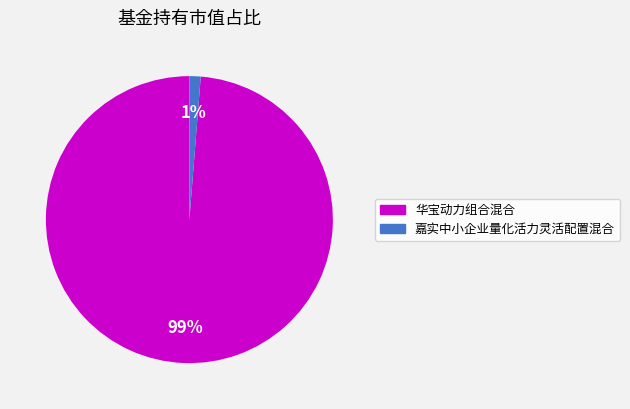

To the nearest percent, what is the average slice percentage?

50%